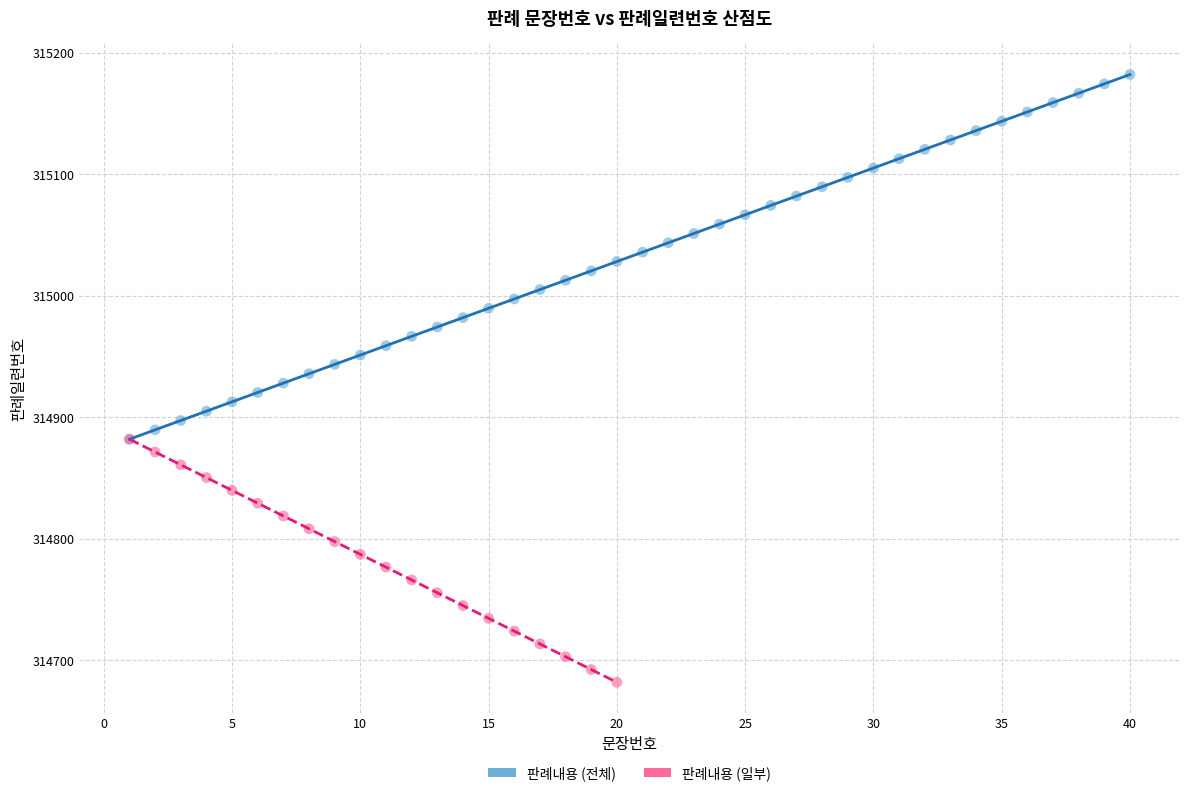

Which series contains the lowest Y value?

판례내용 (일부)